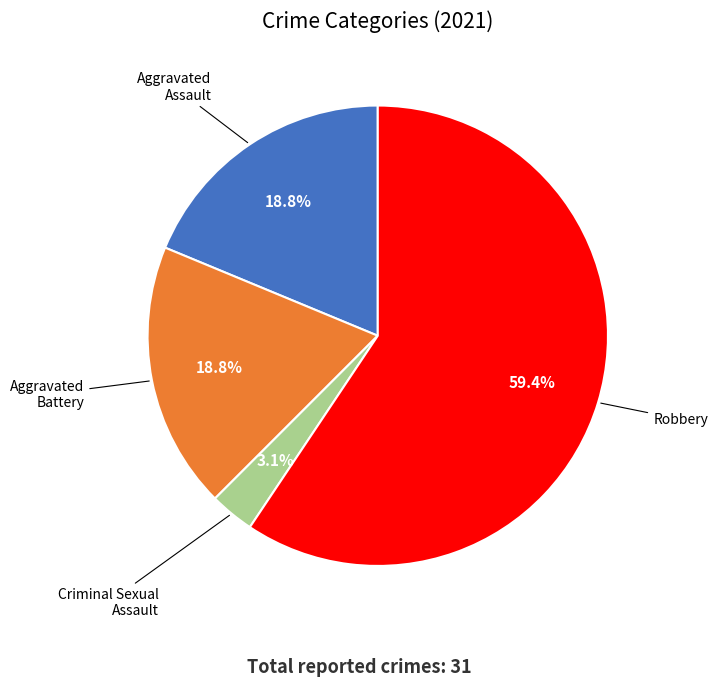

Is there any slice that represents more than half of the pie?

Yes